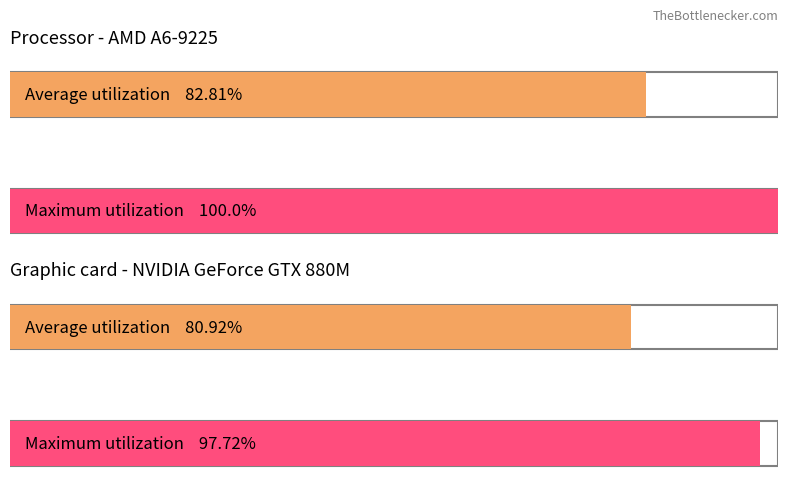

True or false: the data shows 3 at Ragib Siddiqui.

False